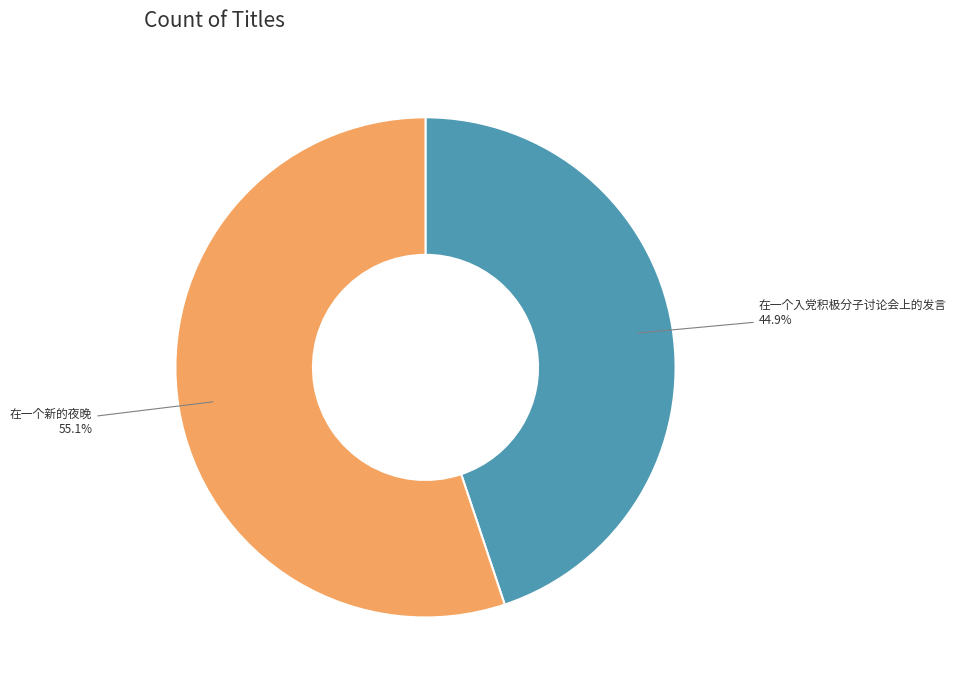

To the nearest percent, what is the average slice percentage?

50%